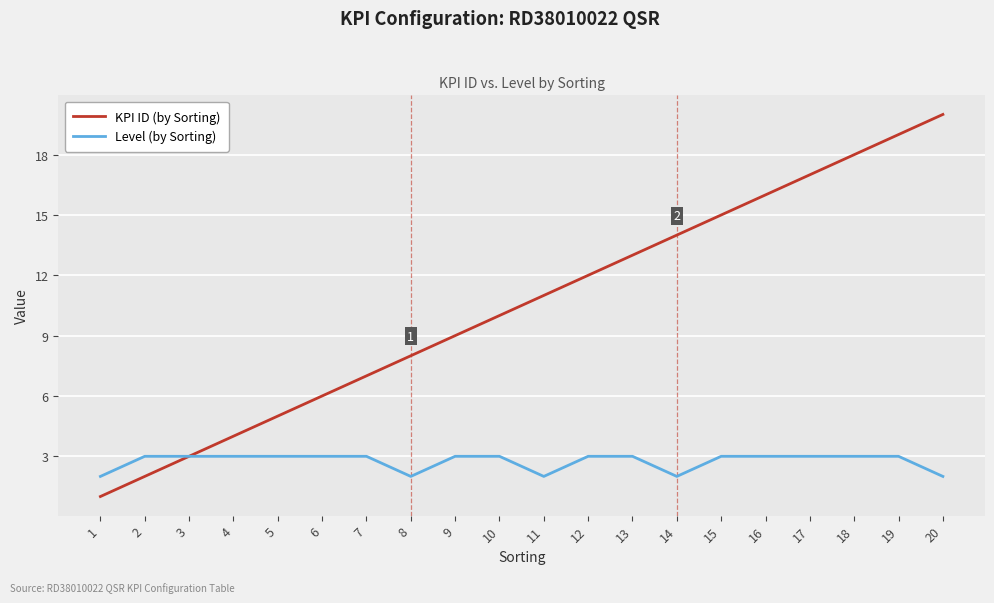

Which label corresponds to the largest value in the chart?

20